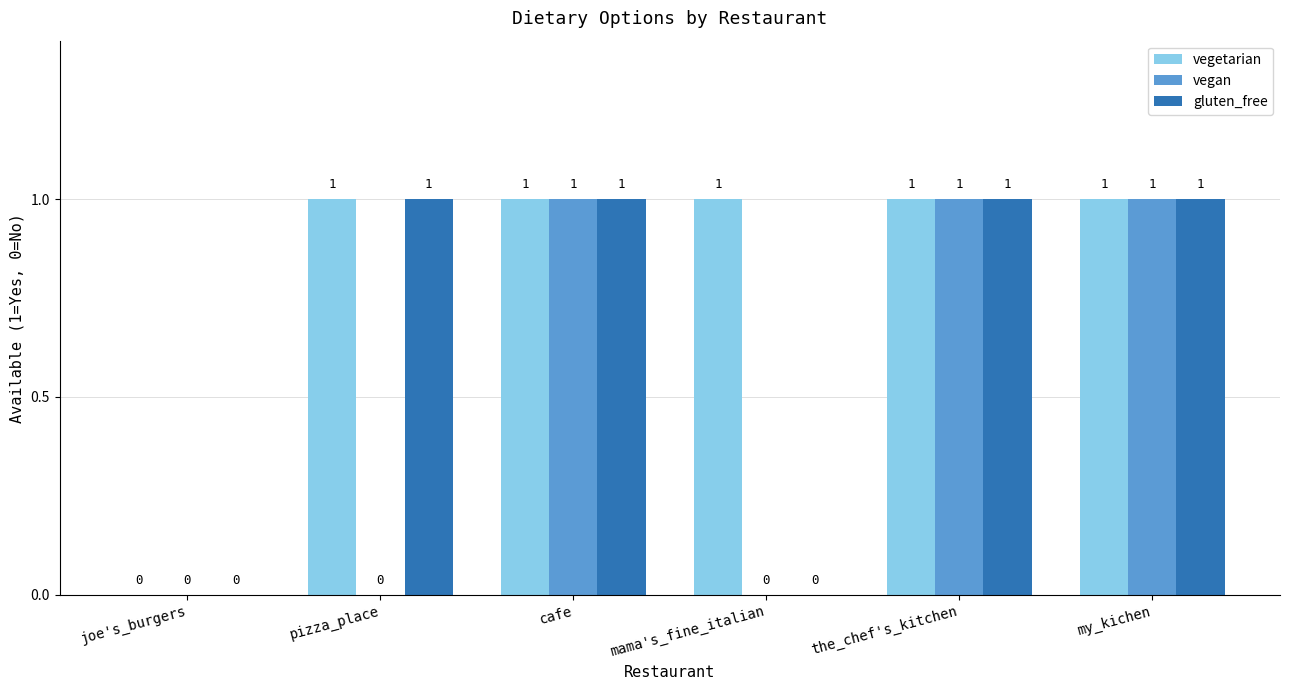

What is the difference between the gluten_free values at mama's_fine_italian and cafe?

1